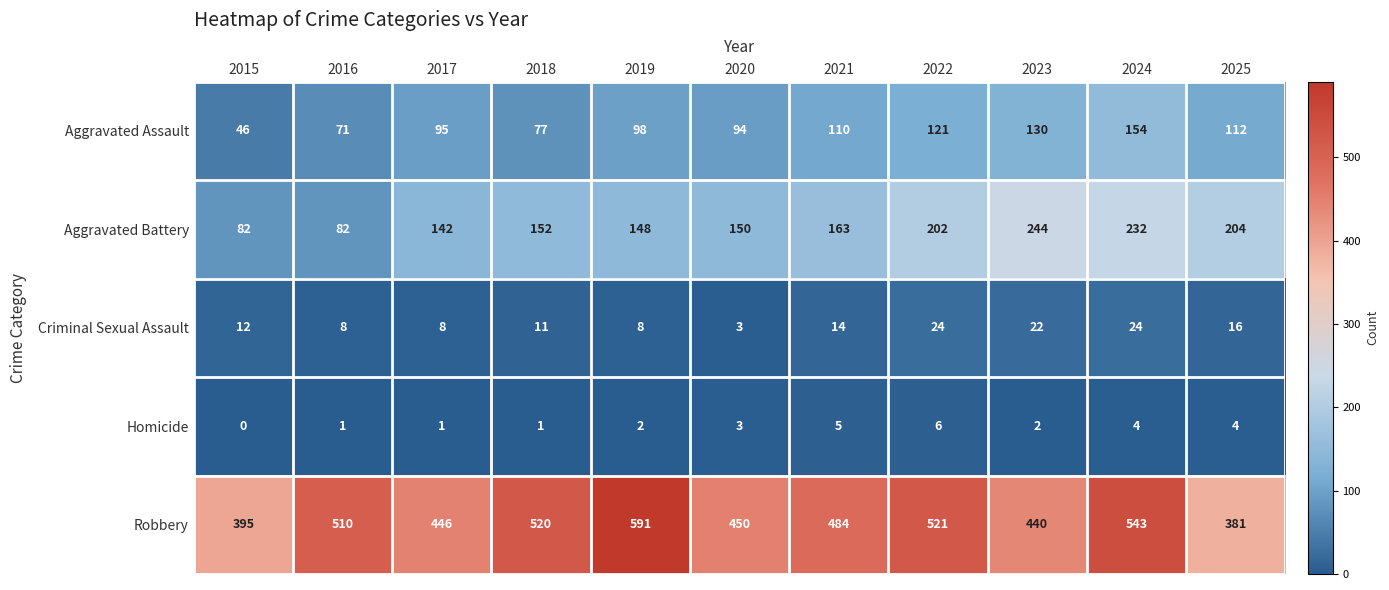

The Criminal Sexual Assault series shows 5 at 2020. True or false?

False